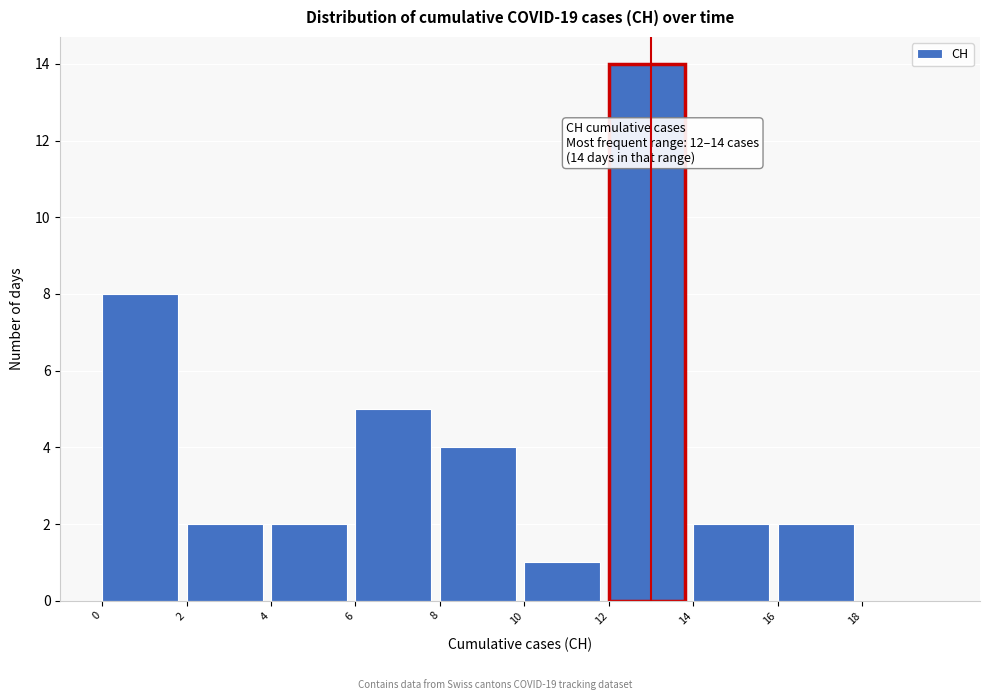

Which range on the x-axis has the tallest bar?

12 to 14